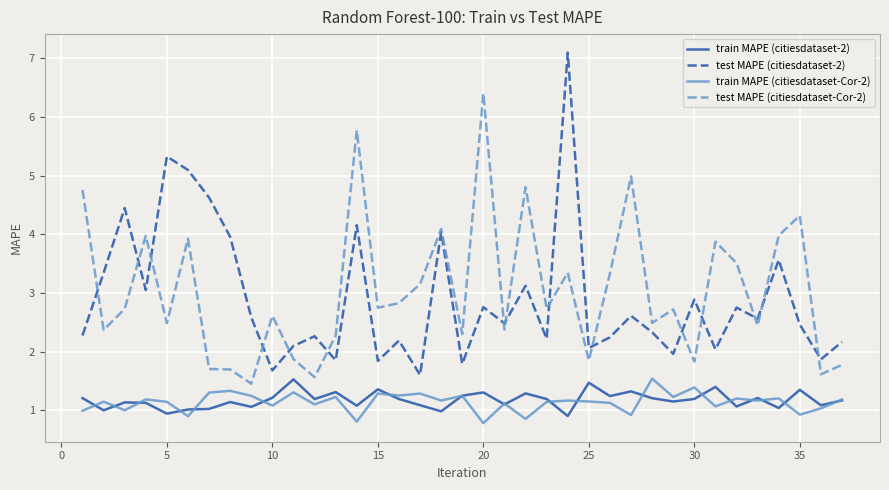

True or false: test MAPE (citiesdataset-Cor-2) and train MAPE (citiesdataset-Cor-2) intersect in this chart.

False